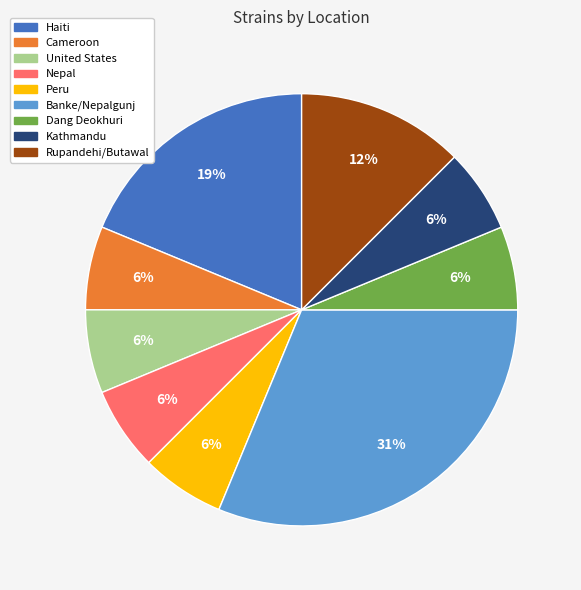

Does any single category account for the majority?

No